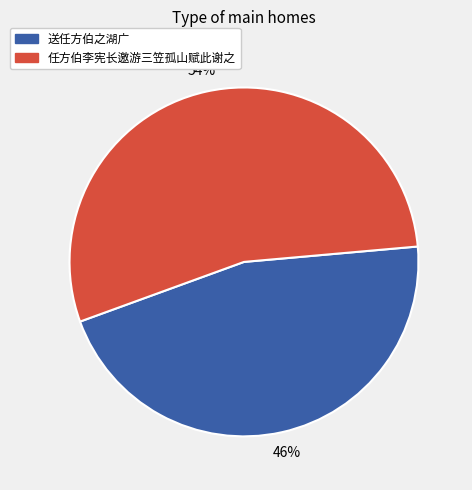

Rank the categories by value from highest to lowest.

任方伯李宪长邀游三笠孤山赋此谢之, 送任方伯之湖广